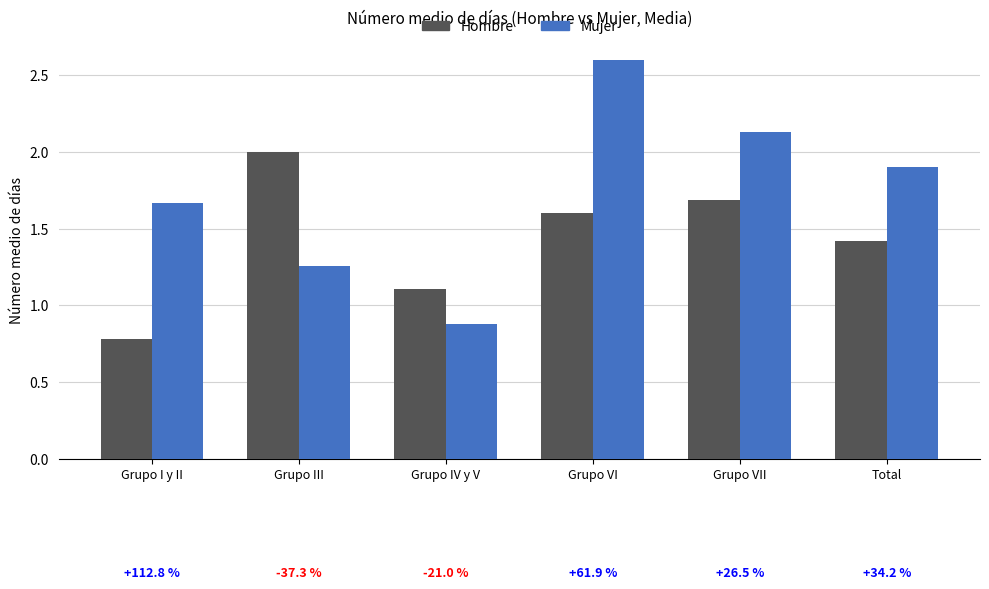

The value of Hombre at Total is 1.4. True or false?

True